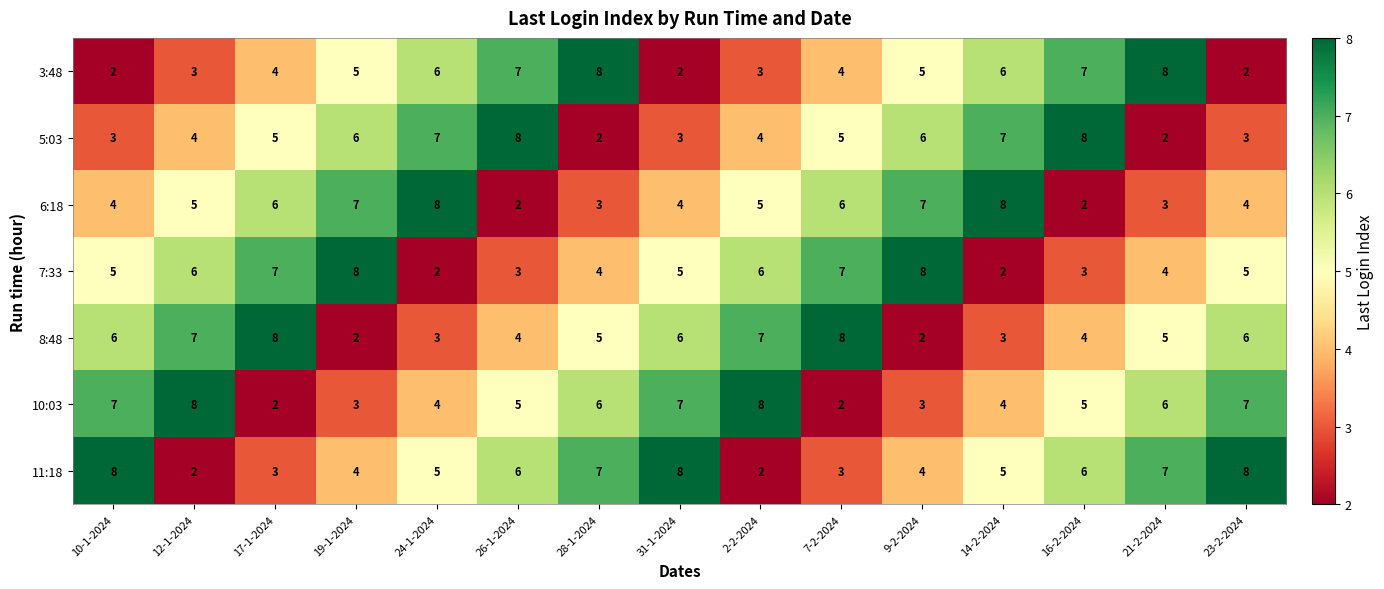

What is the difference between the maximum and second lowest values in the 5:03 series?

6